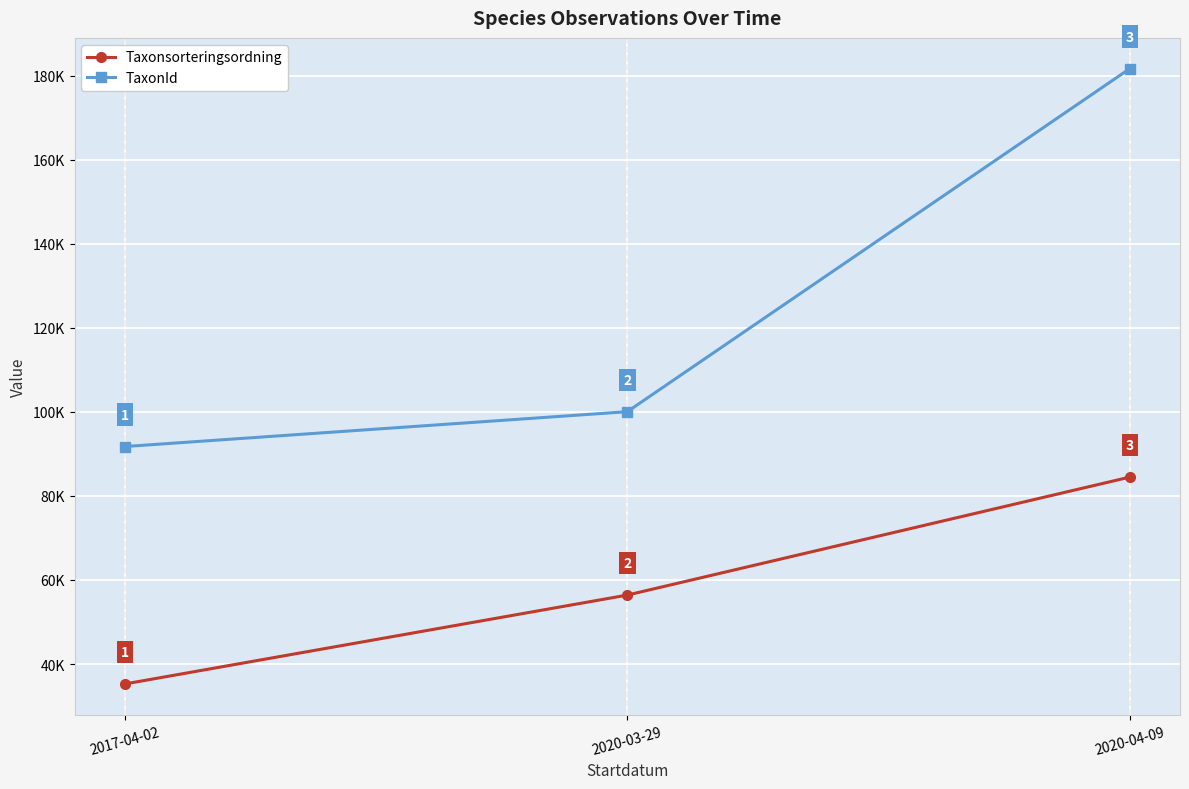

At which category is the sum across all series the highest?

2020-04-09